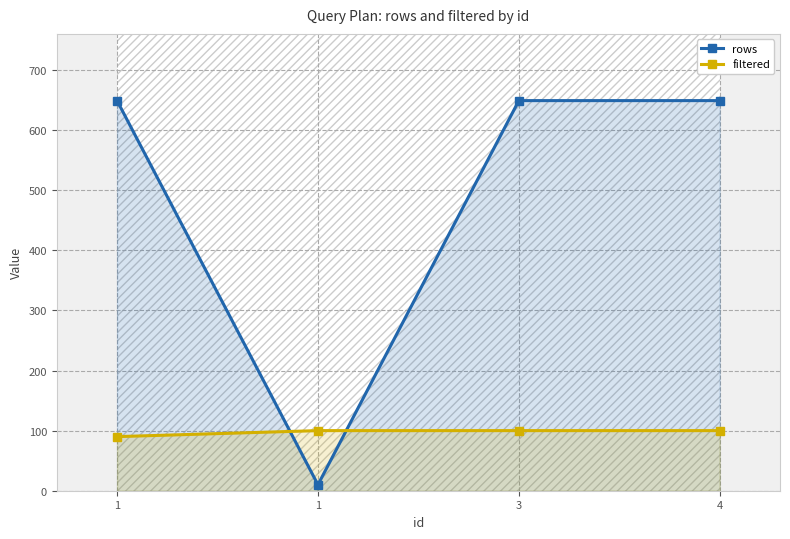

Which has a higher value, 1 or 3?

3